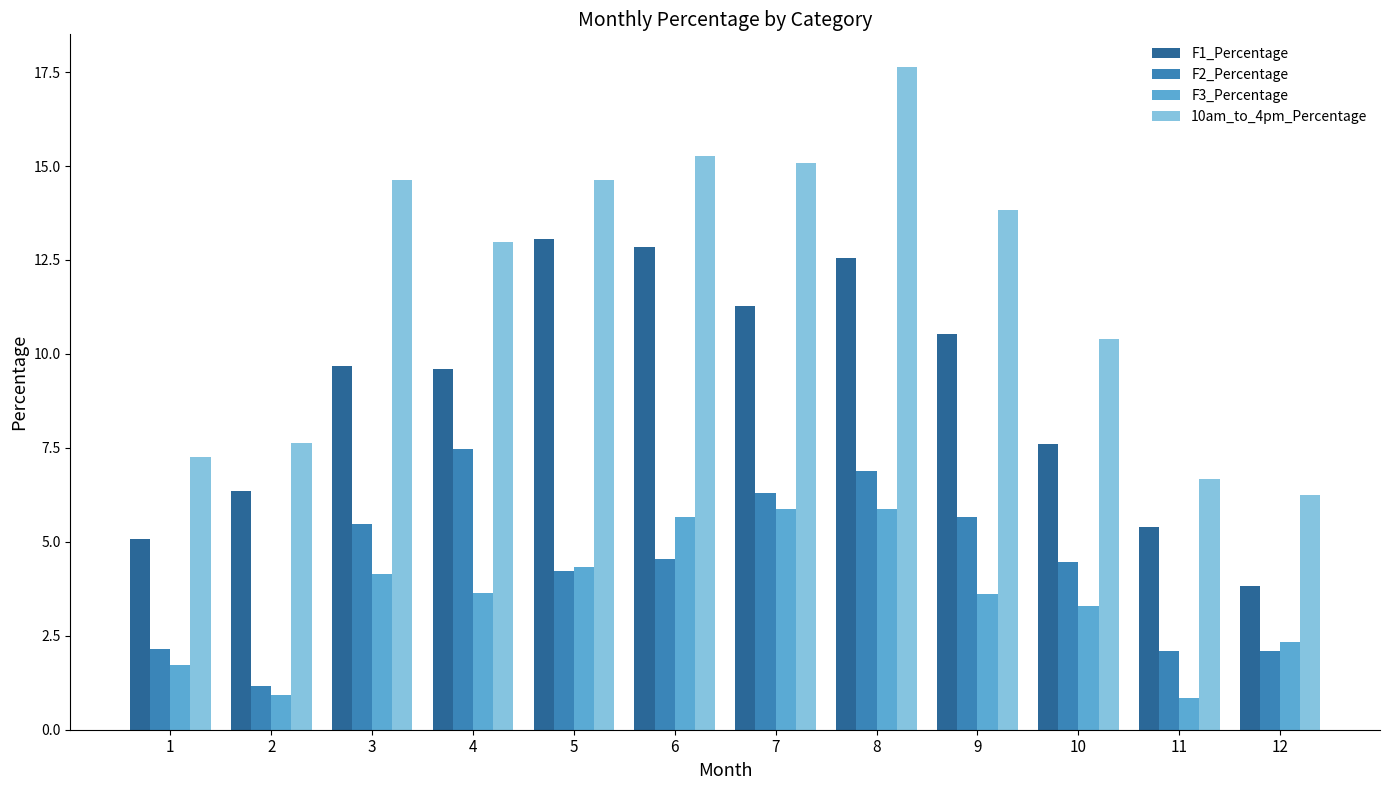

Which category has the highest value in the F1_Percentage series?

5